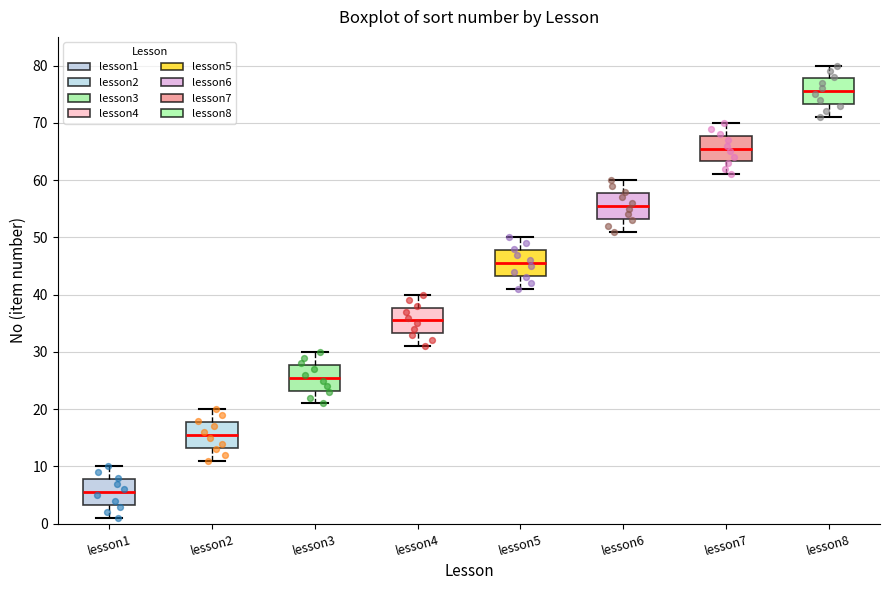

Reading left to right, transcribe this box plot: for each box, give where its median line is, the range the box spans, and where its two whiskers end, as read against the y-axis. The values are not printed on the chart, so give them approximately, as read against the axis.

lesson1: median 6, box 3 to 8, whiskers 1 to 10
lesson2: median 16, box 13 to 18, whiskers 11 to 20
lesson3: median 26, box 23 to 28, whiskers 21 to 30
lesson4: median 36, box 33 to 38, whiskers 31 to 40
lesson5: median 46, box 43 to 48, whiskers 41 to 50
lesson6: median 56, box 53 to 58, whiskers 51 to 60
lesson7: median 66, box 63 to 68, whiskers 61 to 70
lesson8: median 76, box 73 to 78, whiskers 71 to 80